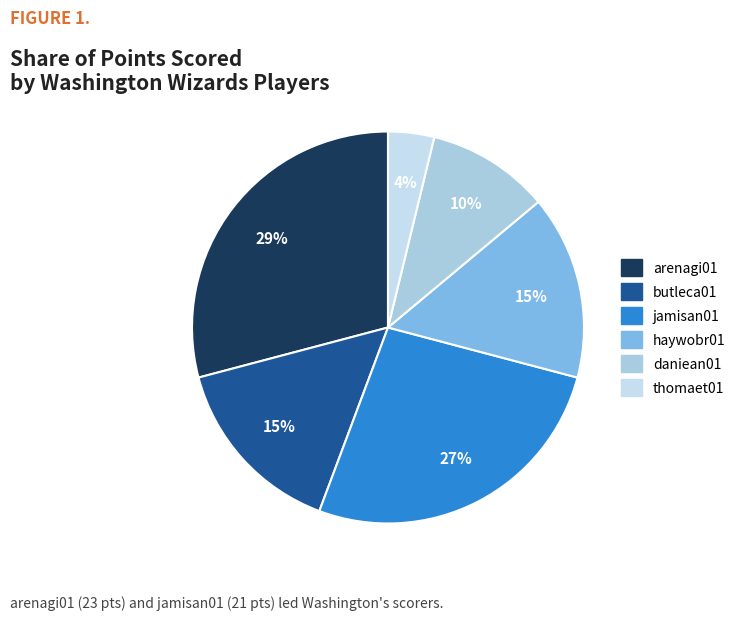

How many segments does this pie chart have?

6